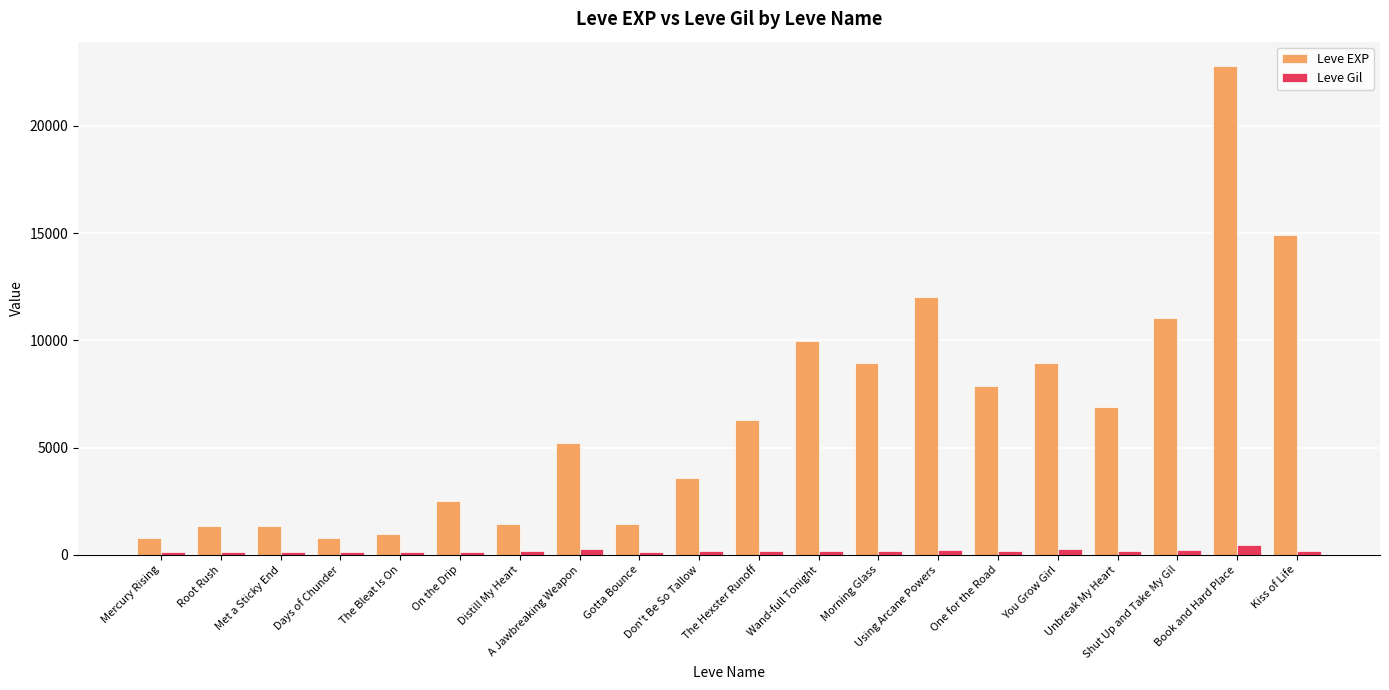

Which series has the largest total across all categories?

Leve EXP